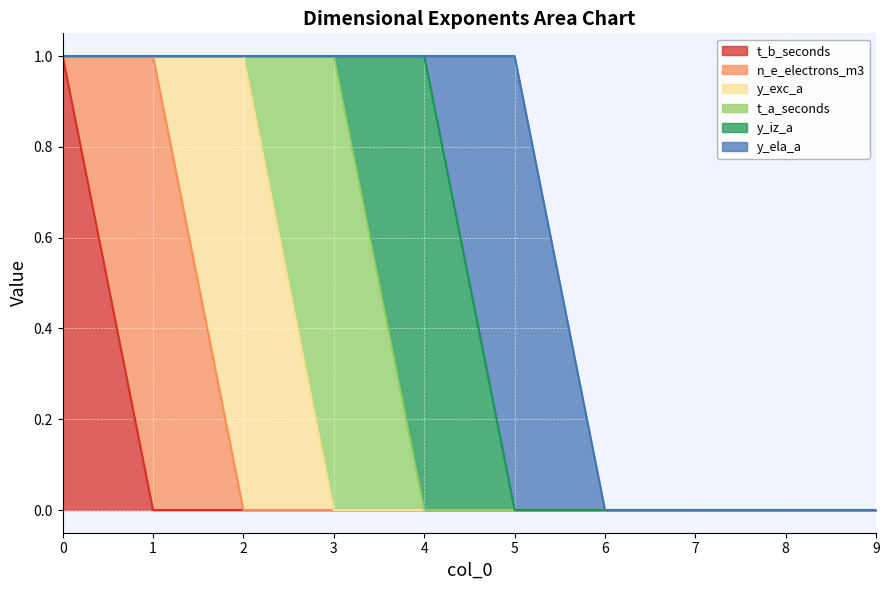

What is the maximum value for y_ela_a?

1